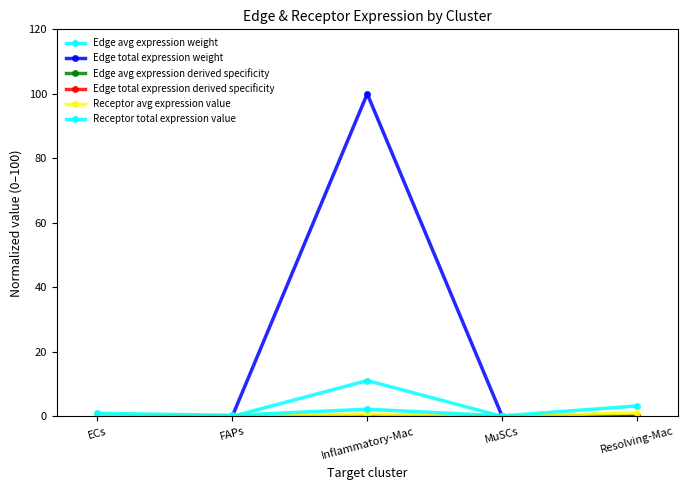

Which series has the widest spread of values?

Edge total expression weight